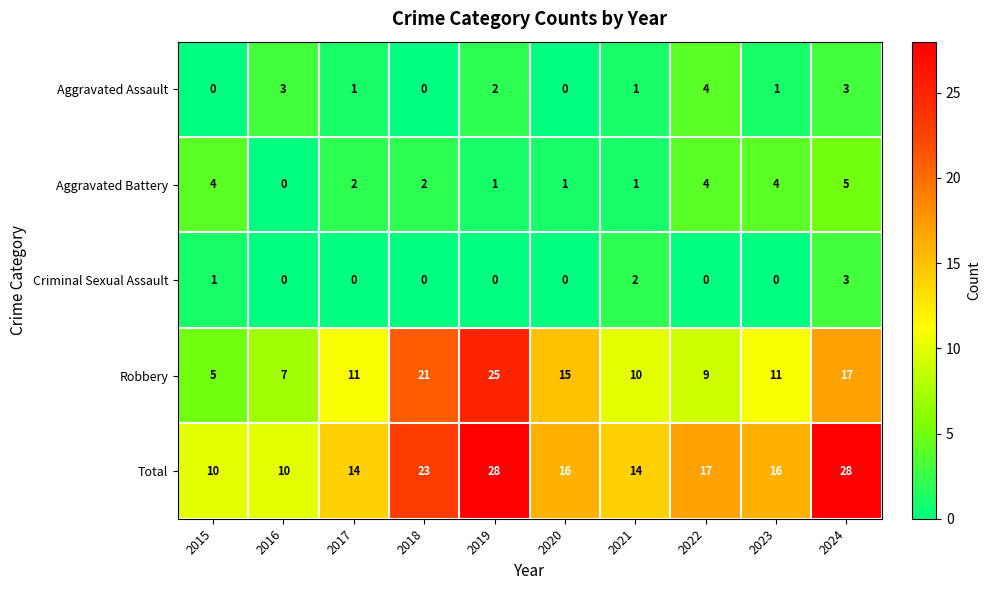

Is it true that Aggravated Battery equals 1 at 2020?

True